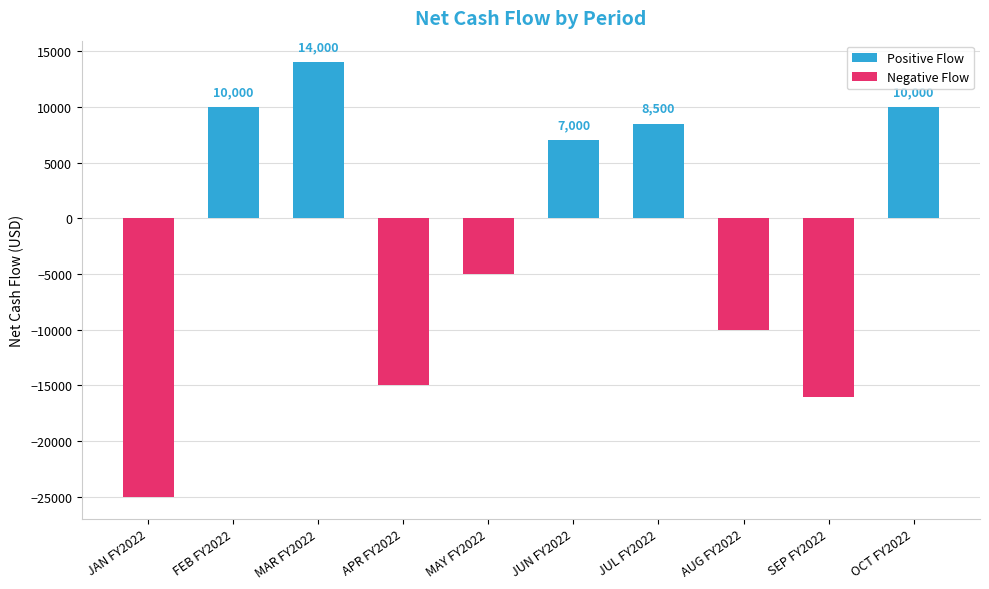

The value at OCT FY2022 is 16058. True or false?

False